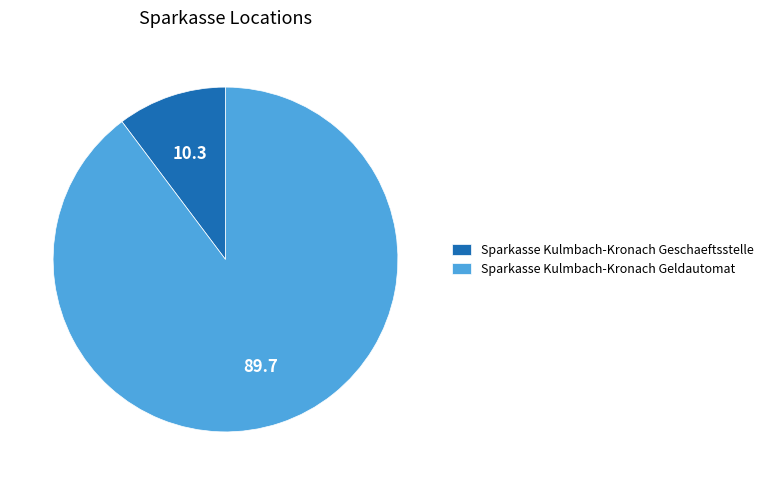

The Sparkasse Kulmbach-Kronach Geschaeftsstelle slice represents 10% of the pie. True or false?

True